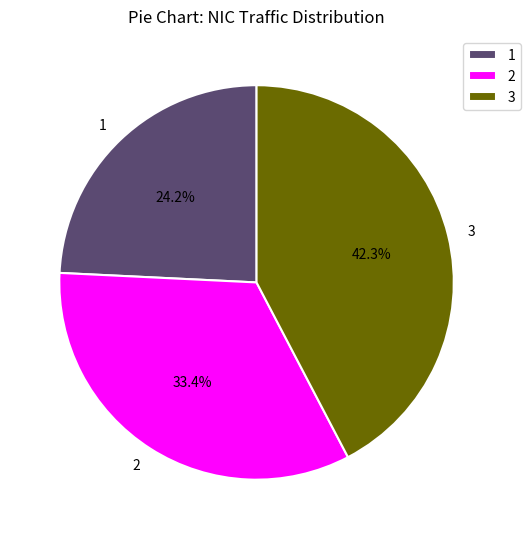

The Uptime 7-8 slice represents 20% of the pie. True or false?

False